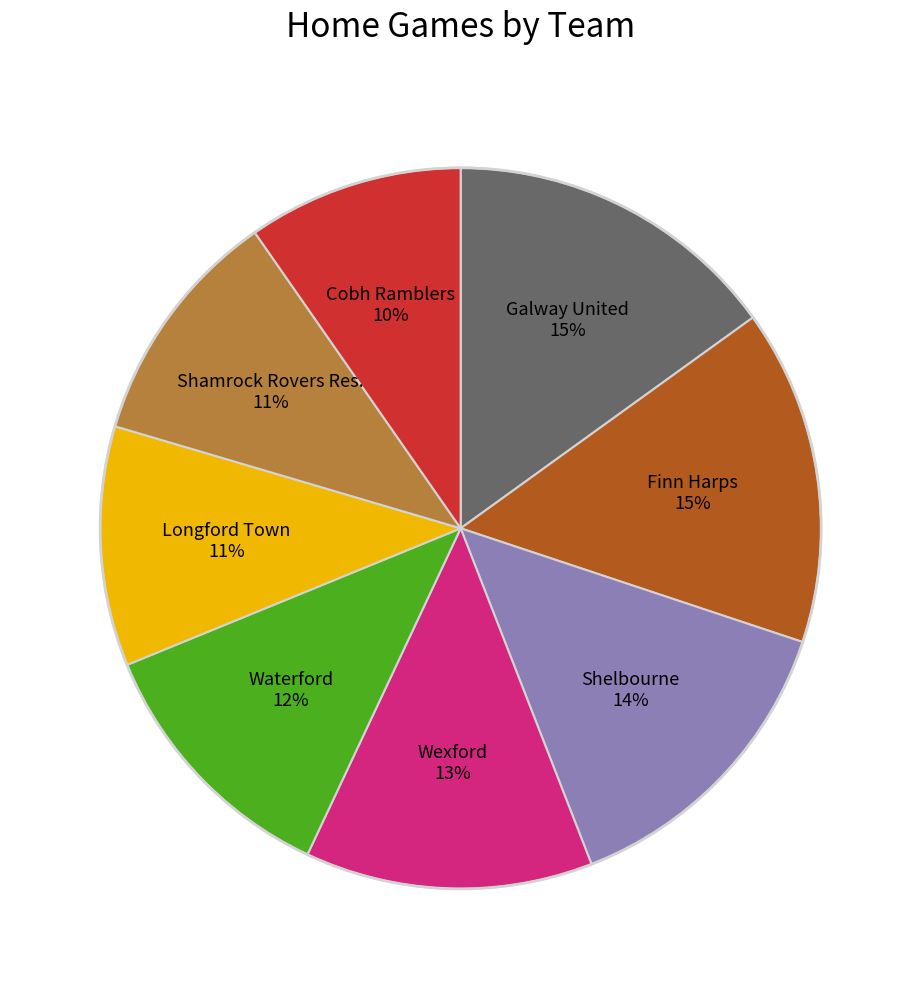

Is there any slice that represents more than half of the pie?

No